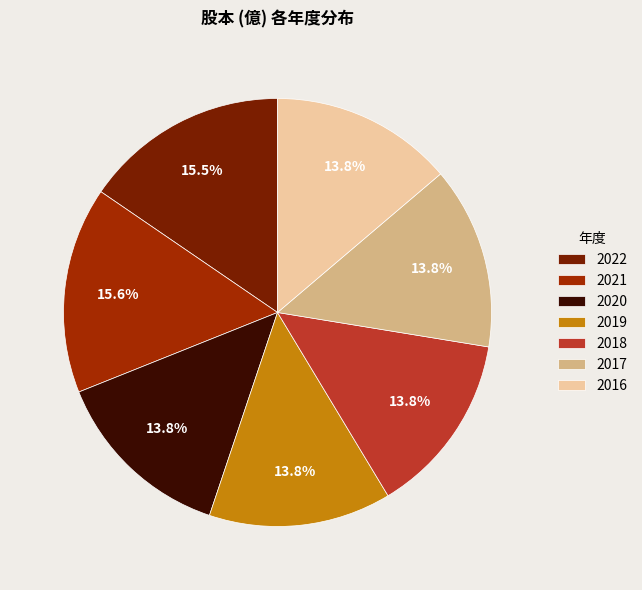

How many slices are in this pie chart?

7